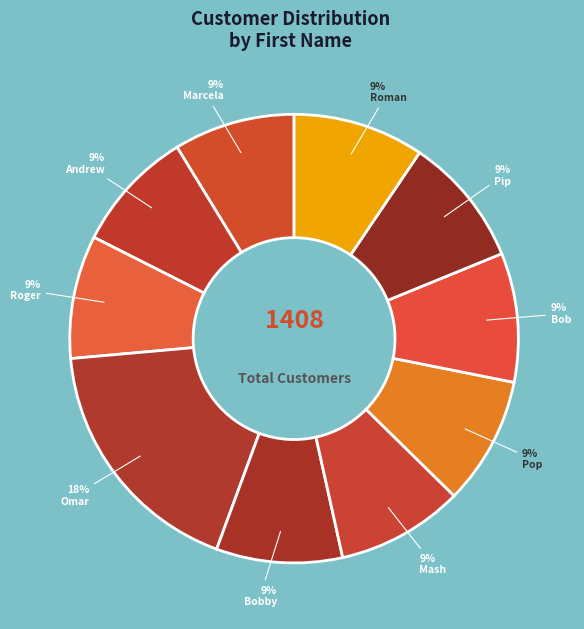

How many segments does this pie chart have?

10